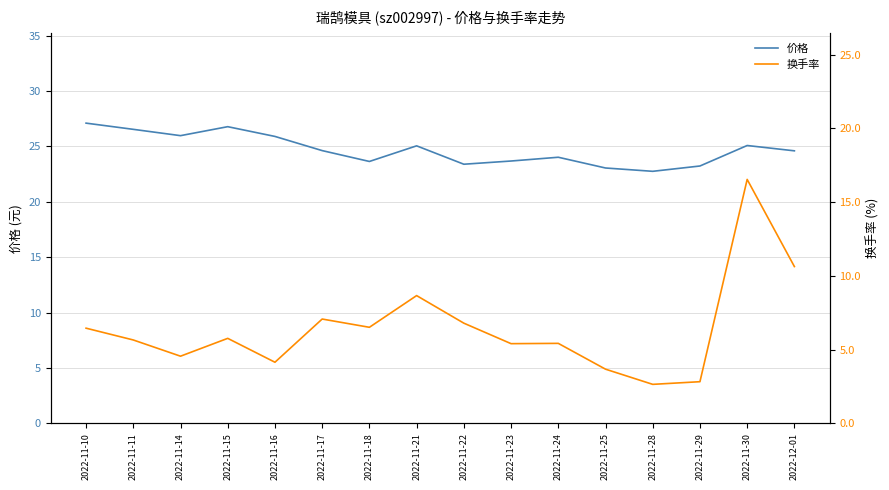

Between 2022-11-23 and 2022-11-29, which series saw the biggest shift?

换手率